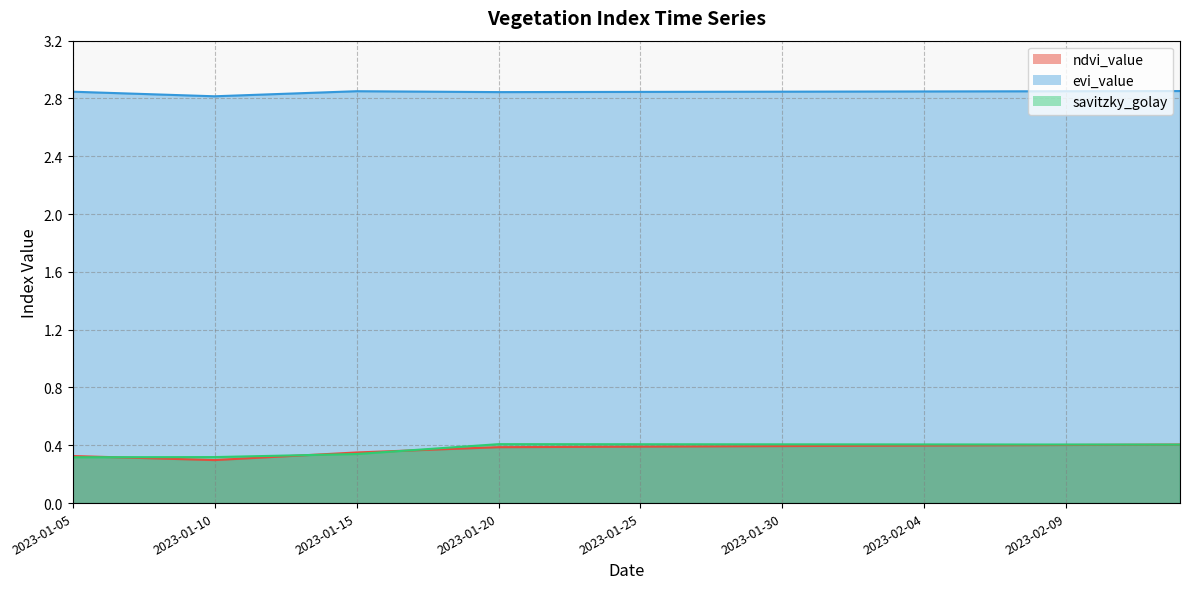

At which label does evi_value reach its peak?

2023-02-13